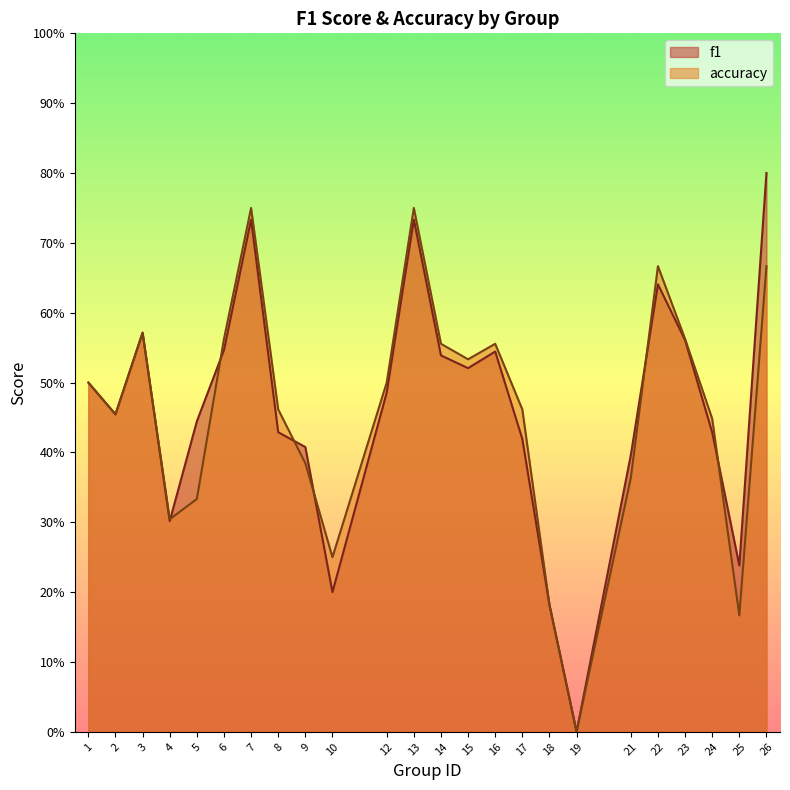

Reading left to right, list all the values displayed in this chart.

f1: 0.5	0.5	0.6	0.3	0.4	0.5	0.7	0.4	0.4	0.2	0.5	0.7	0.5	0.5	0.5	0.4	0.2	0.0	0.4	0.6	0.6	0.4	0.2	0.8
accuracy: 0.5	0.5	0.6	0.3	0.3	0.6	0.8	0.5	0.4	0.2	0.5	0.8	0.6	0.5	0.6	0.5	0.2	0.0	0.4	0.7	0.6	0.4	0.2	0.7